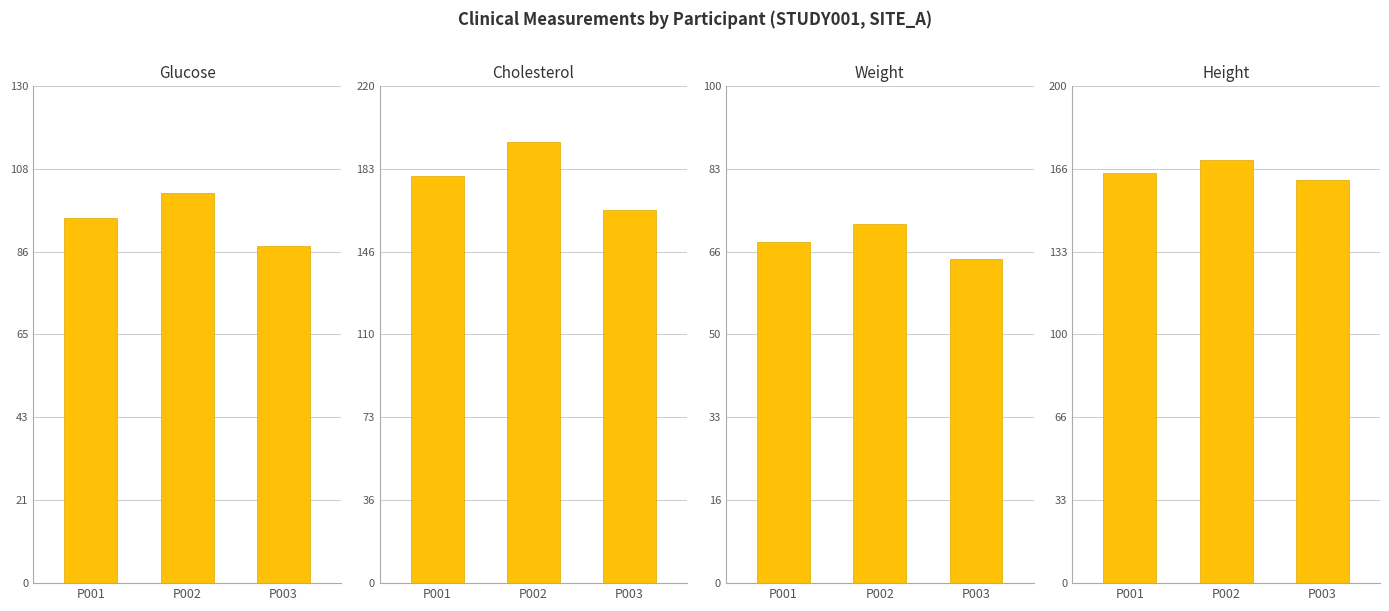

What is the maximum value shown in the chart?

195.0